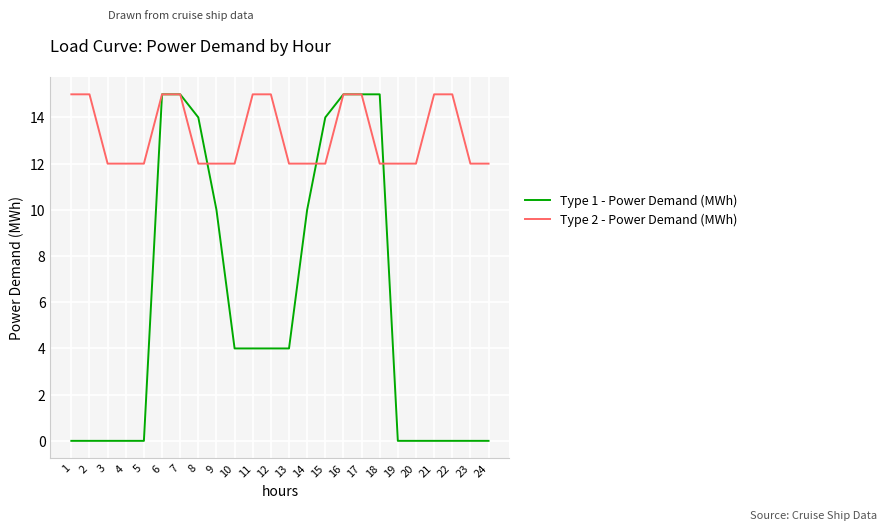

What are all the series names shown in the legend?

Type 1 - Power Demand (MWh), Type 2 - Power Demand (MWh)